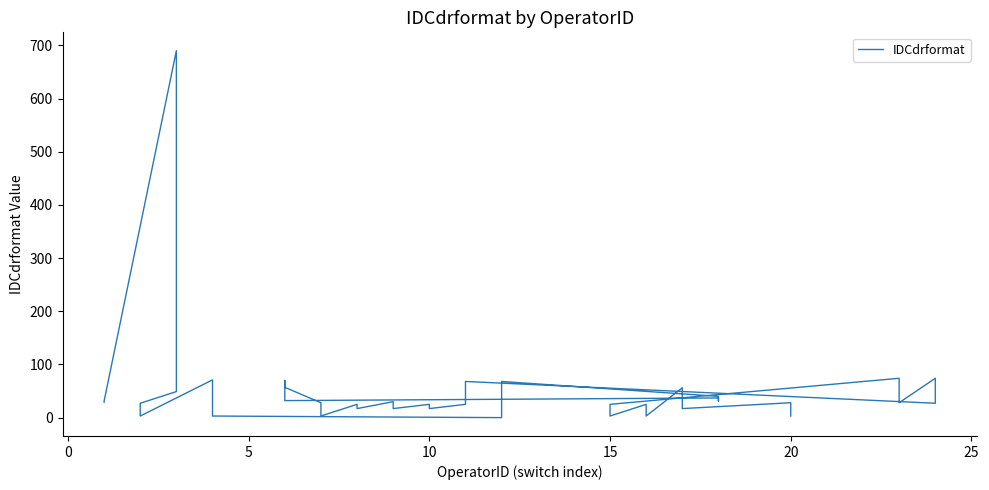

What is the value of the 3rd point from the left?

690